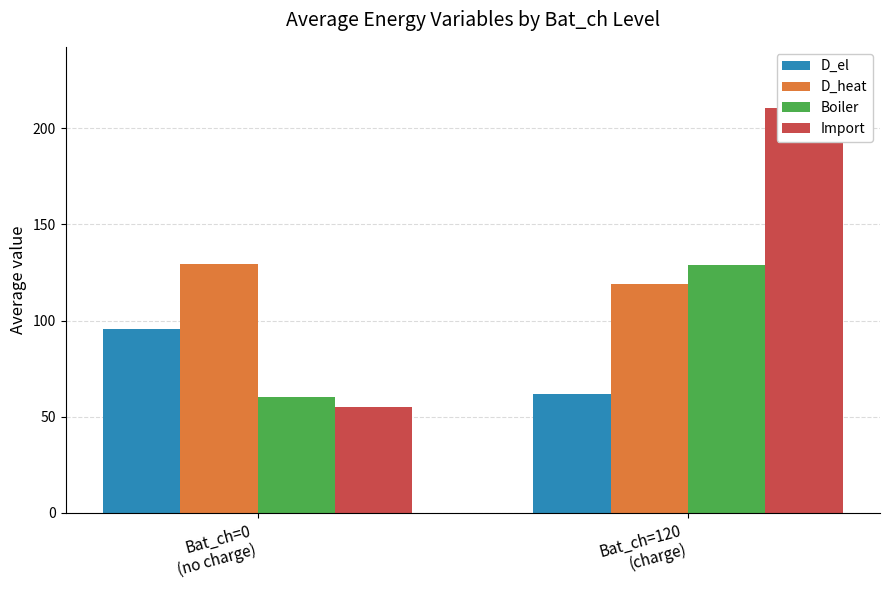

What is the sum of all Import values?

265.4